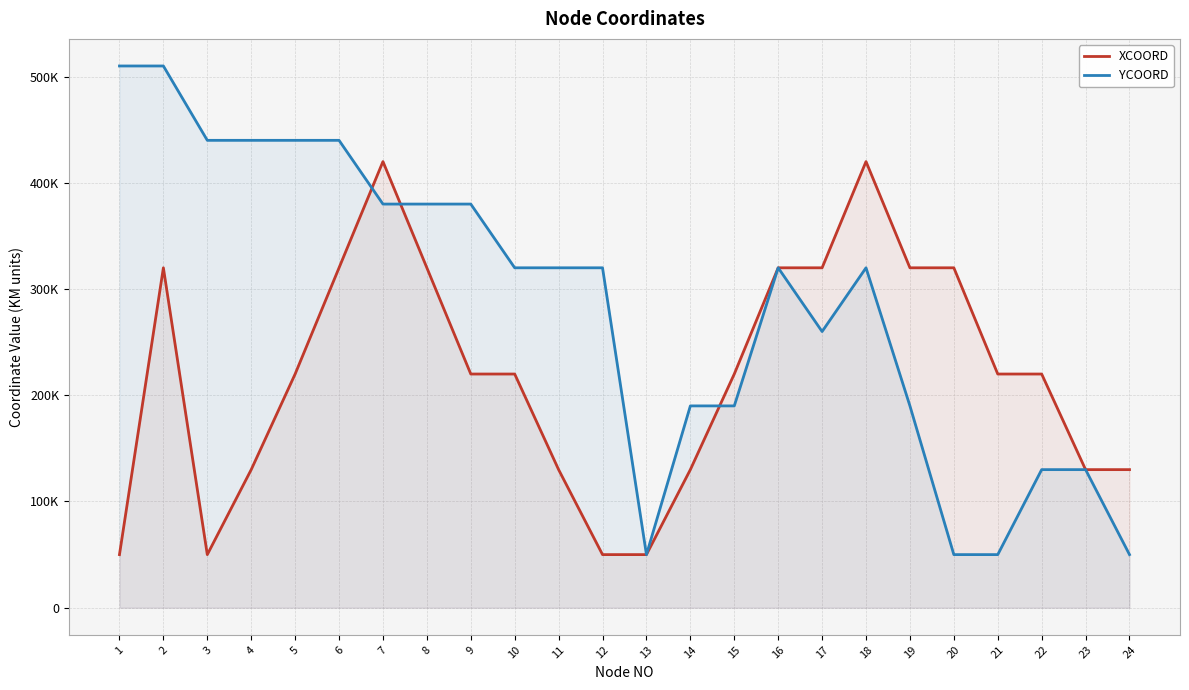

At which label does YCOORD first exceed 320000?

1